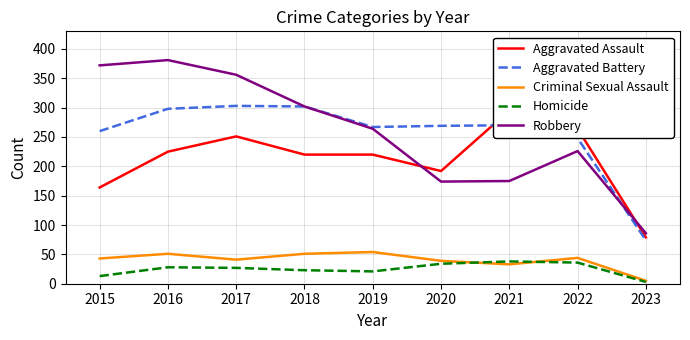

At which label is Aggravated Assault closest to 187?

2020